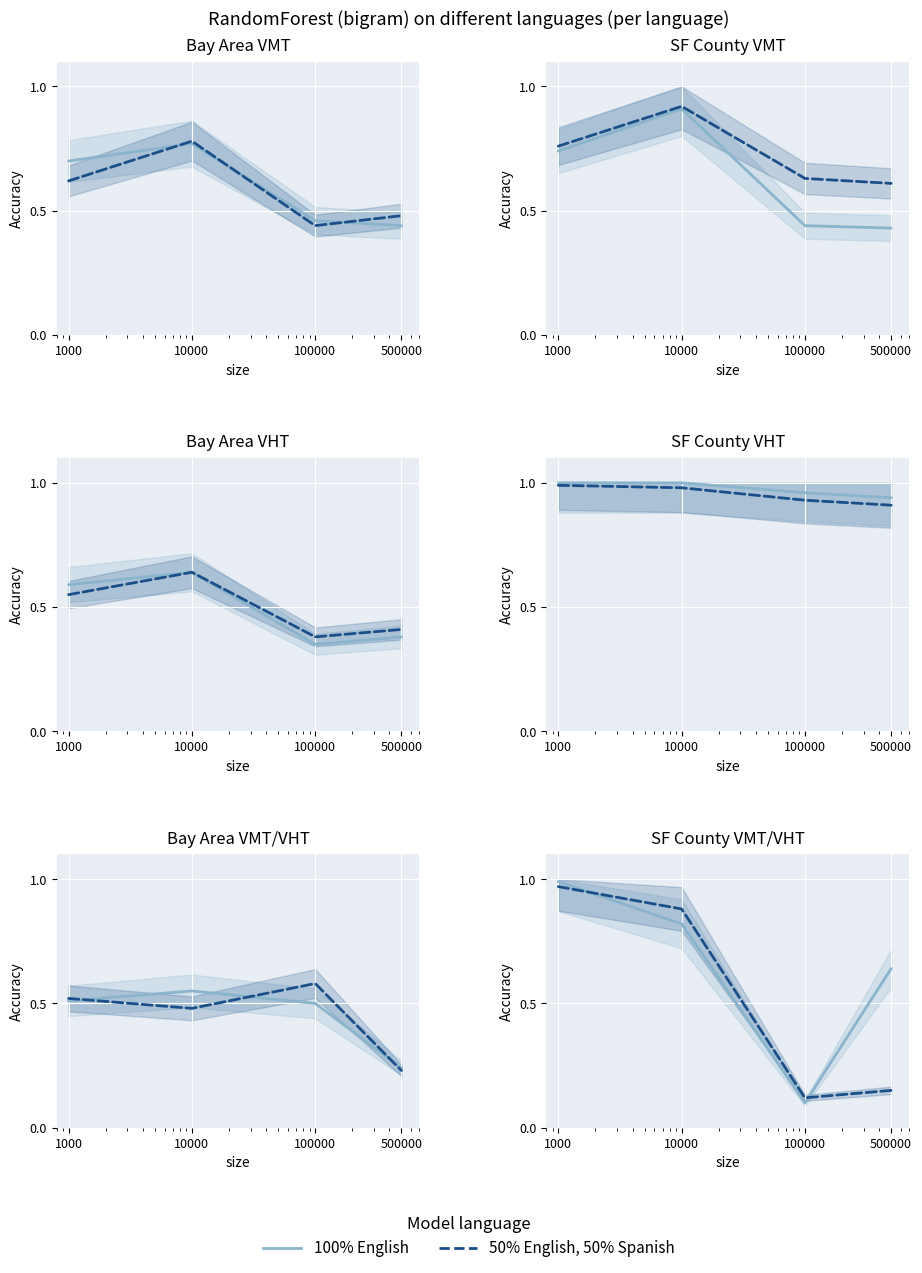

What is the value of the 100% English point at the 3rd from the left?

0.1